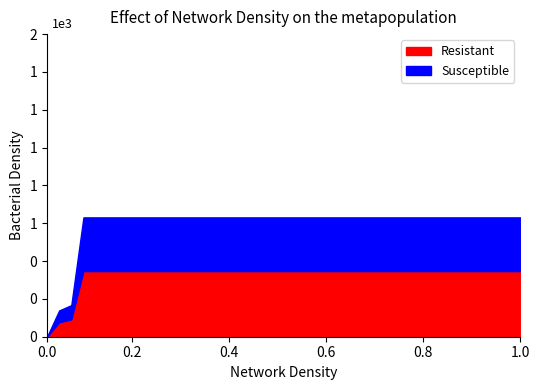

What is the value of the 20th point from the left?

631